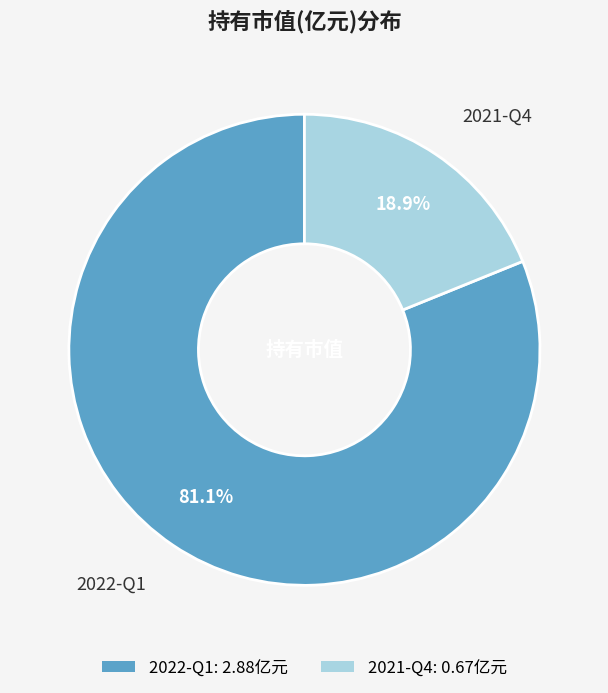

Is it true that 2021-Q4 is 19% of the pie?

True